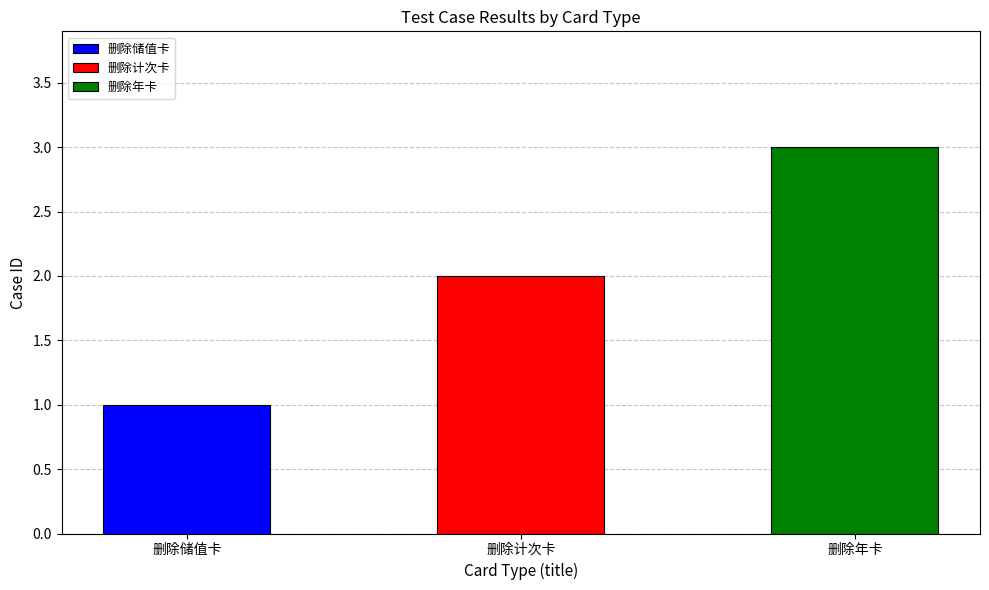

At which category does the chart reach its peak across all series?

删除年卡